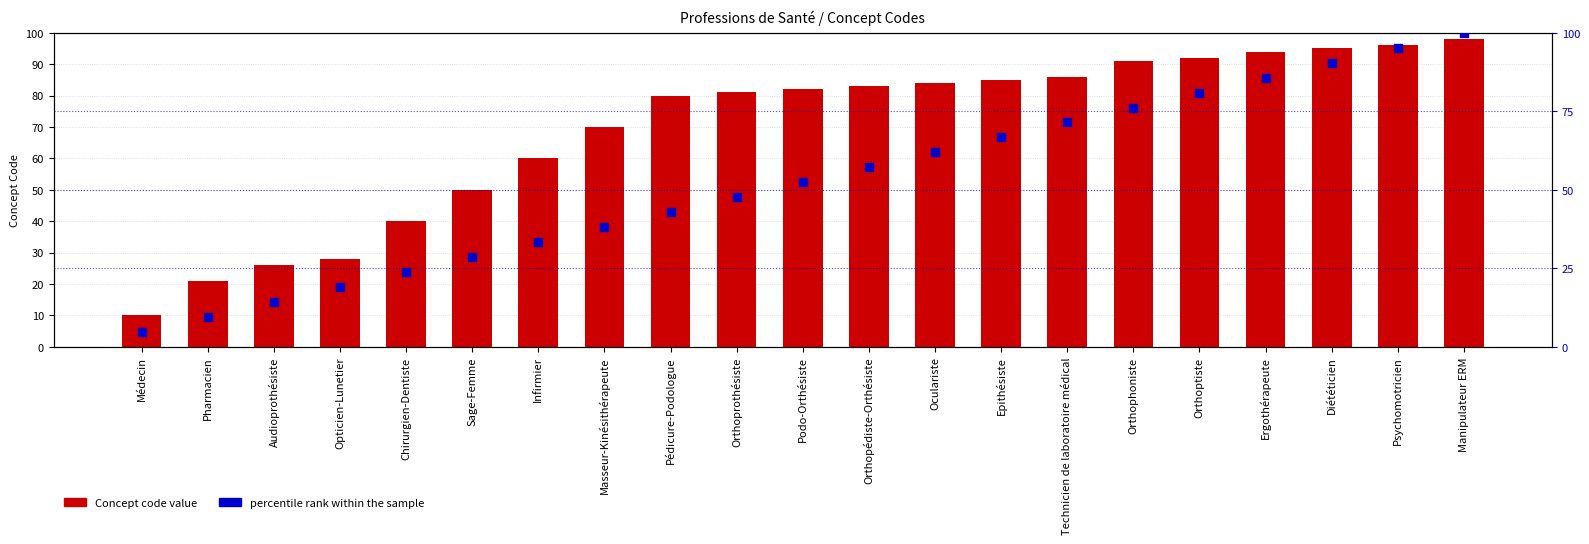

Is the value of percentile rank within the sample at Oculariste greater than the value of Concept code value at Sage-Femme?

Yes